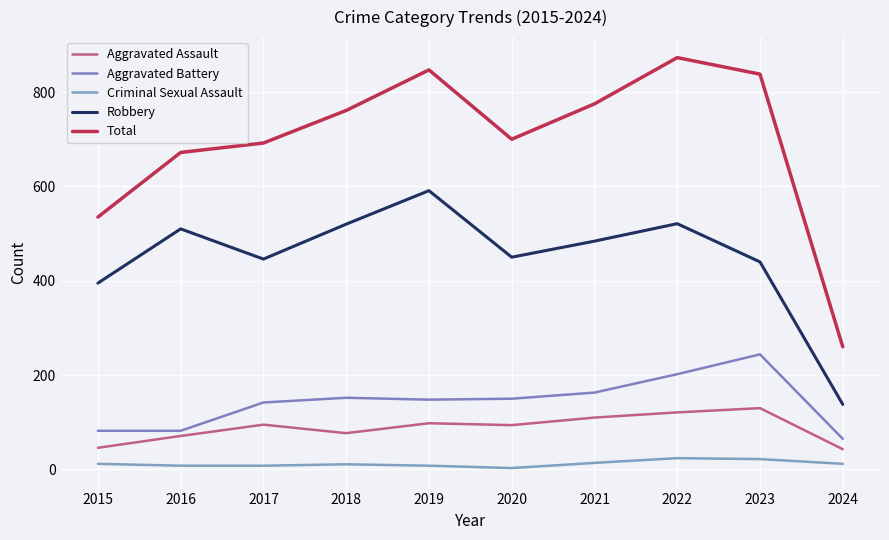

Which category has the highest value across all series?

2022